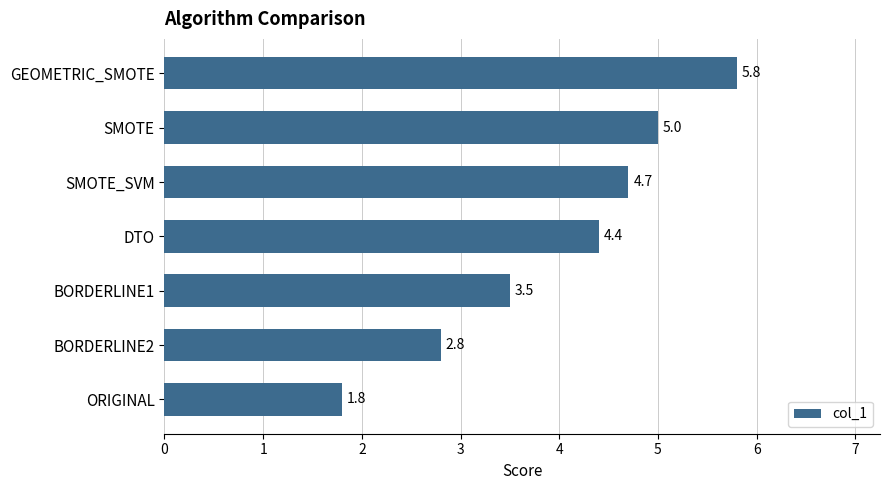

Approximately how many times larger is the value at DTO compared to ORIGINAL?

2.4